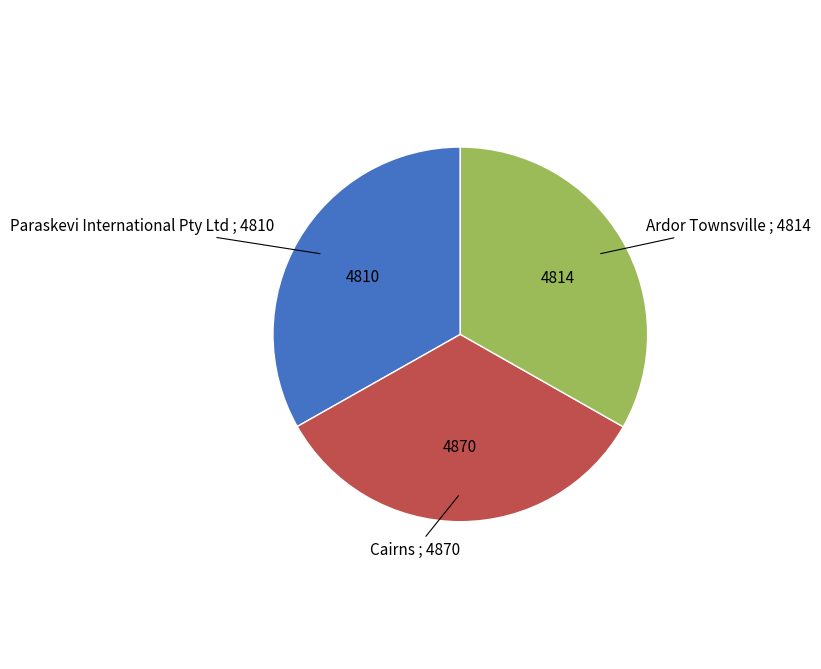

Count the number of slices in the pie.

3